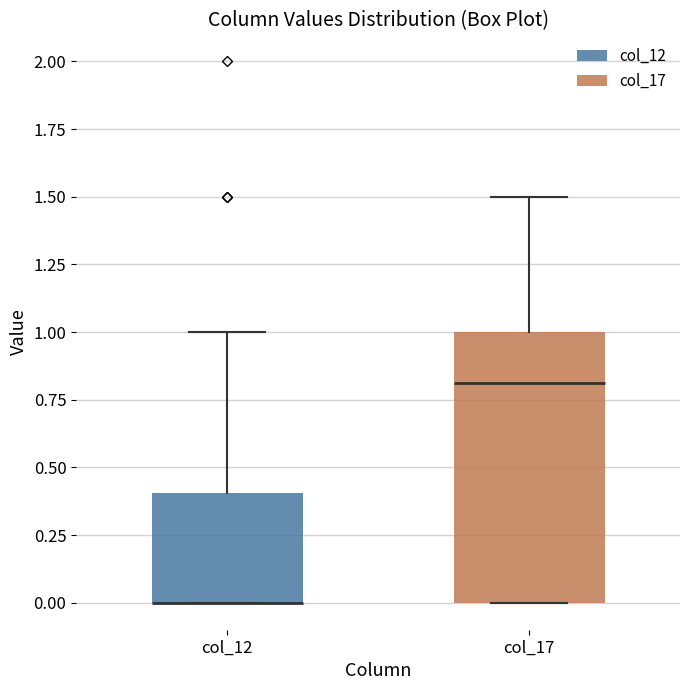

Comparing the boxes themselves (not the whiskers), which one is the tallest?

col_17